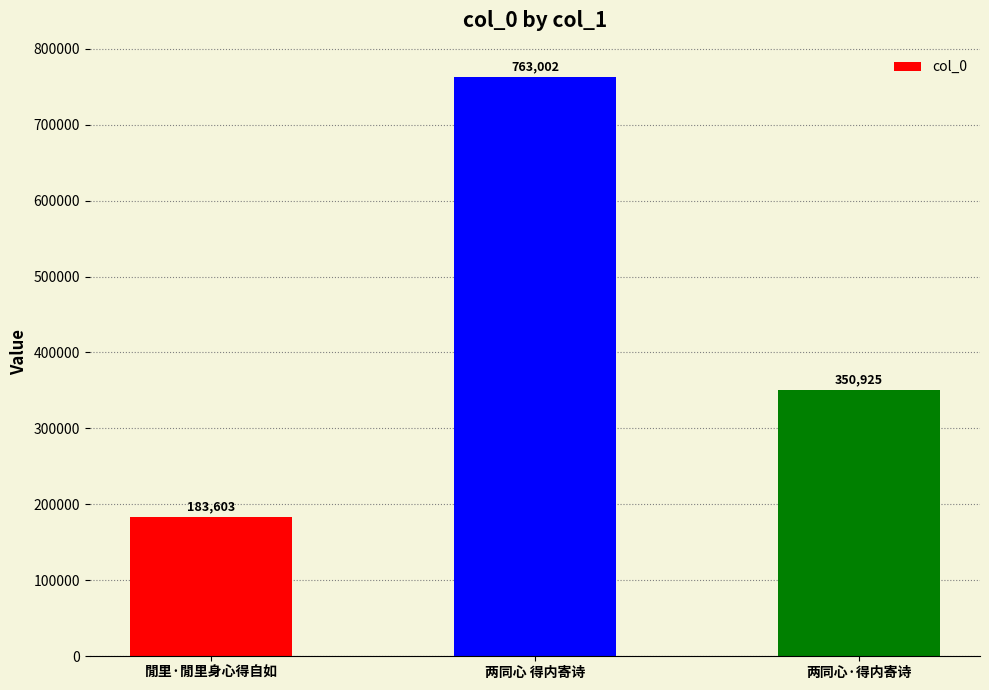

How many distinct data groups are displayed?

1